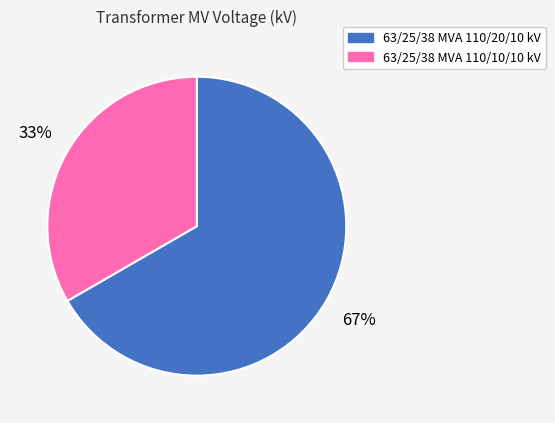

Rank the categories by value from lowest to highest.

63/25/38 MVA 110/10/10 kV, 63/25/38 MVA 110/20/10 kV